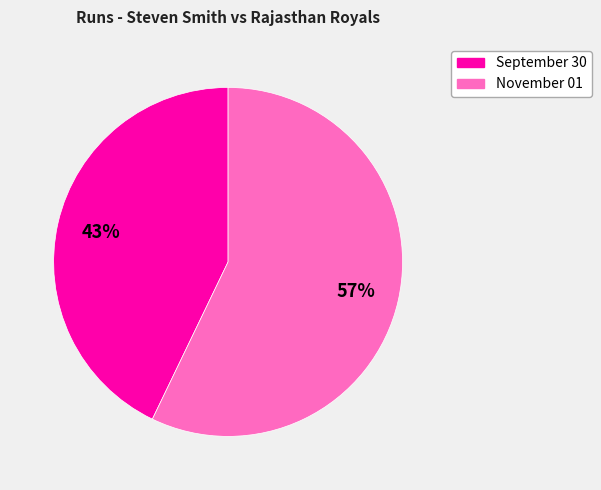

How many segments does this pie chart have?

2